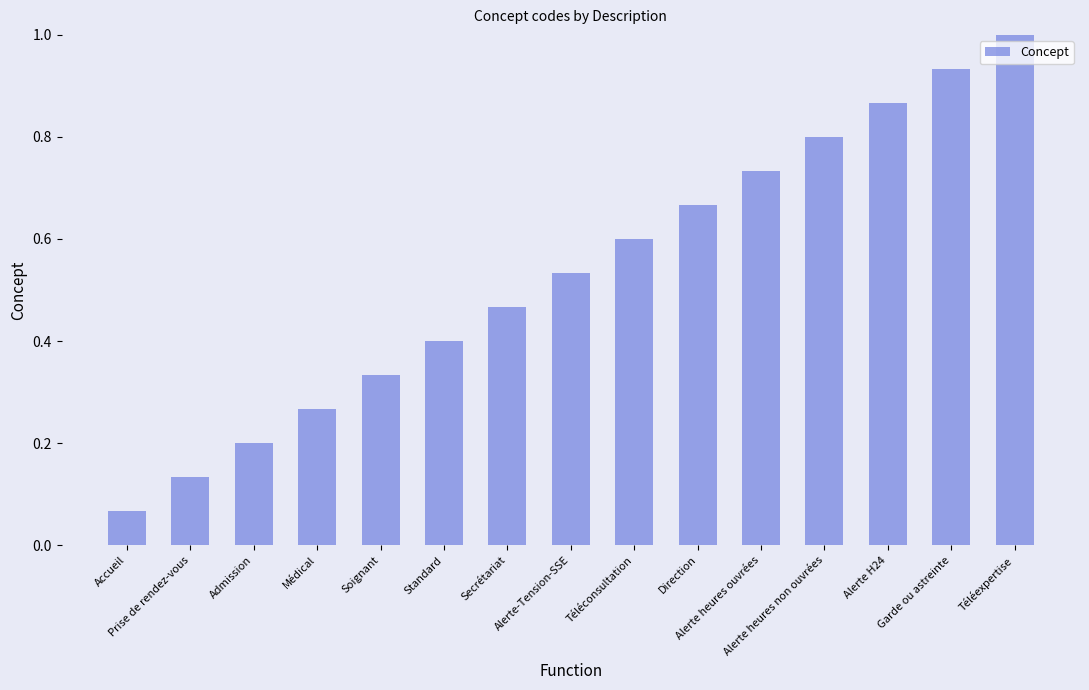

What is the sum of all values?

8.0